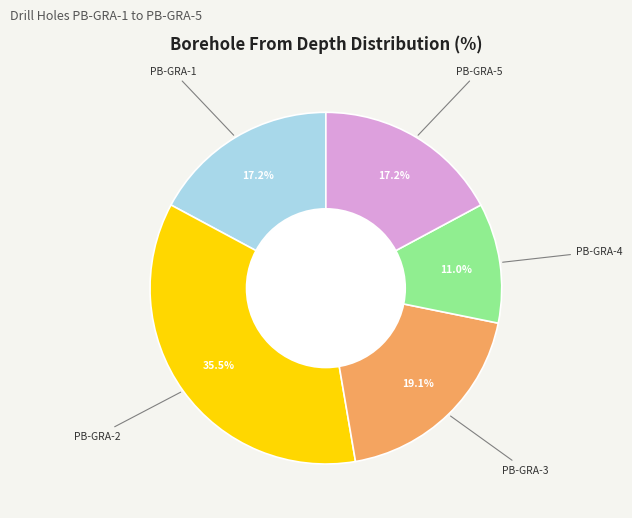

Does any single category account for the majority?

No